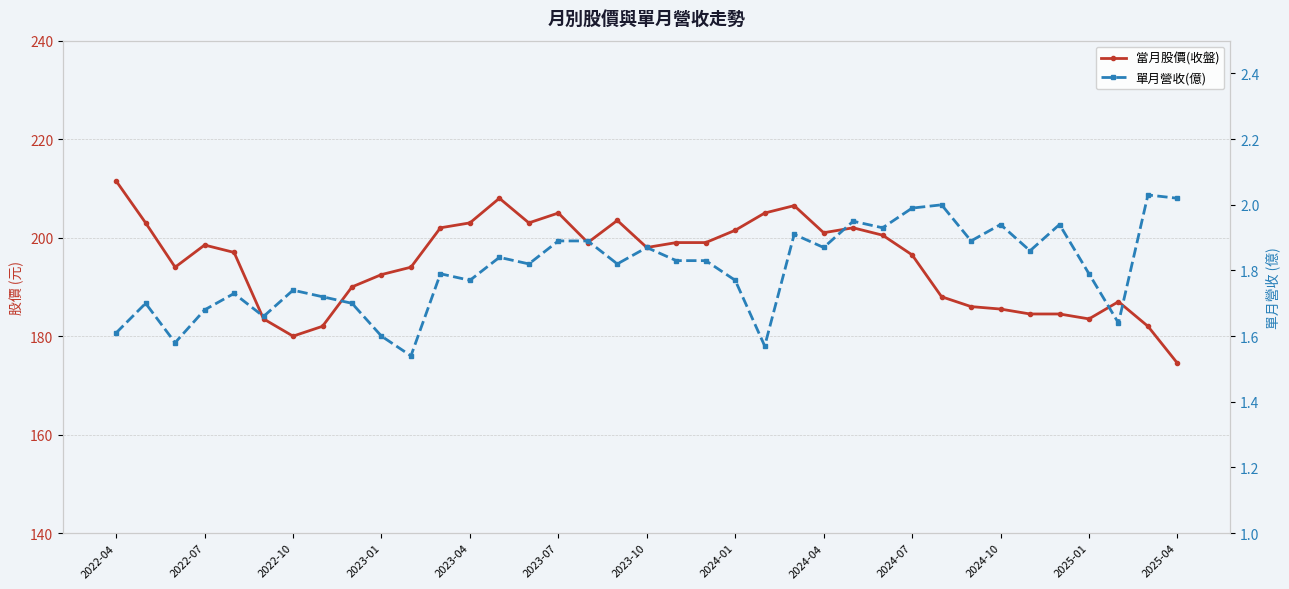

What position from the right is 20?

17